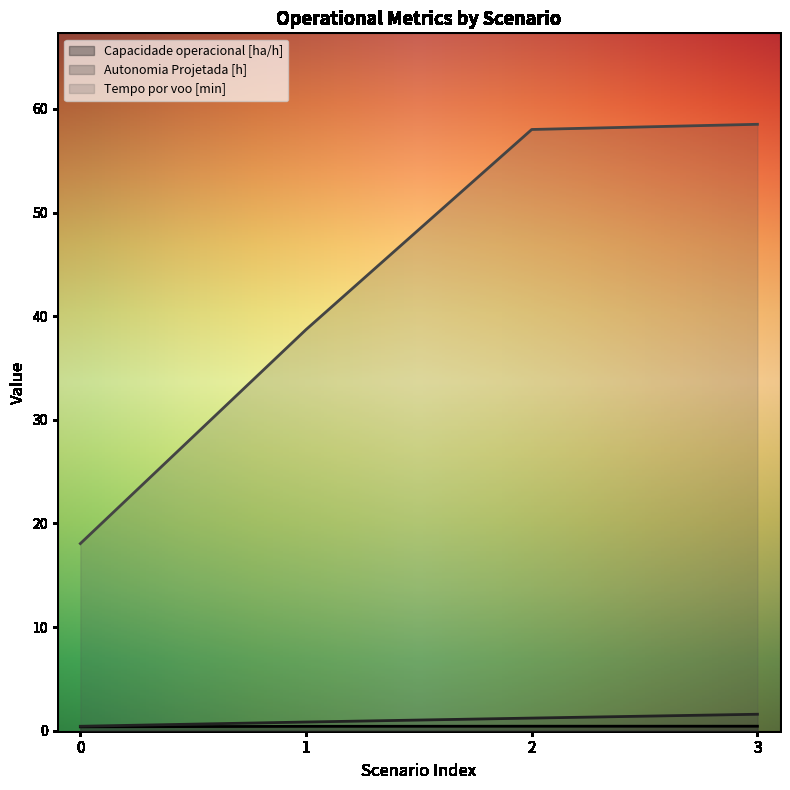

Rank the series at 2 from highest to lowest value.

Tempo por voo [min], Autonomia Projetada [h], Capacidade operacional [ha/h]